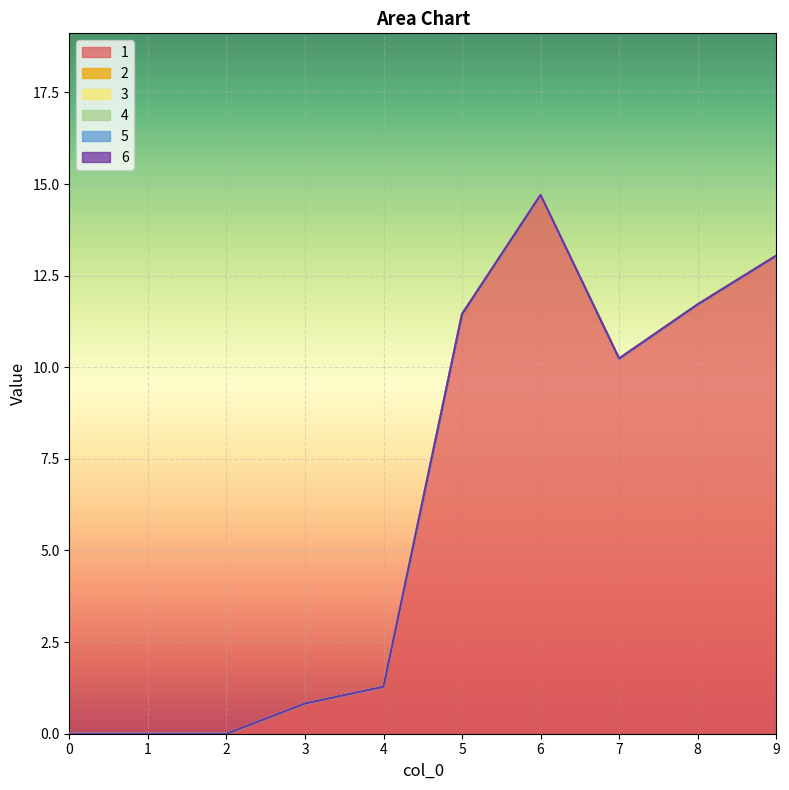

What are all the series names shown in the legend?

1, 2, 3, 4, 5, 6